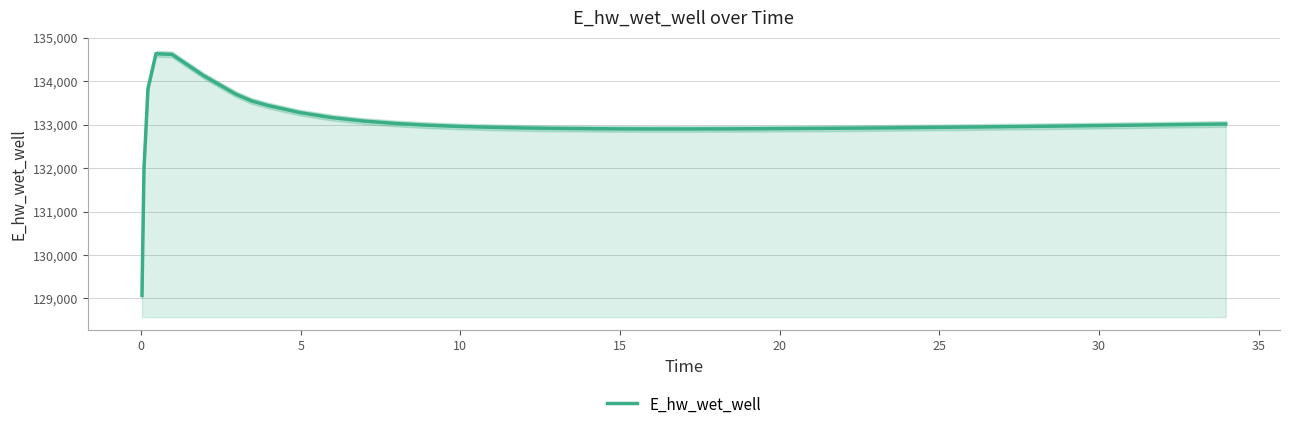

What is the highest value of the E_hw_wet_well series?

134628.6